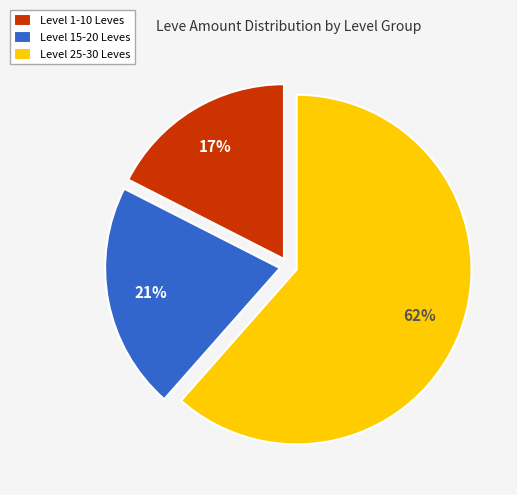

What is the largest slice in the pie chart?

Level 25-30 Leves